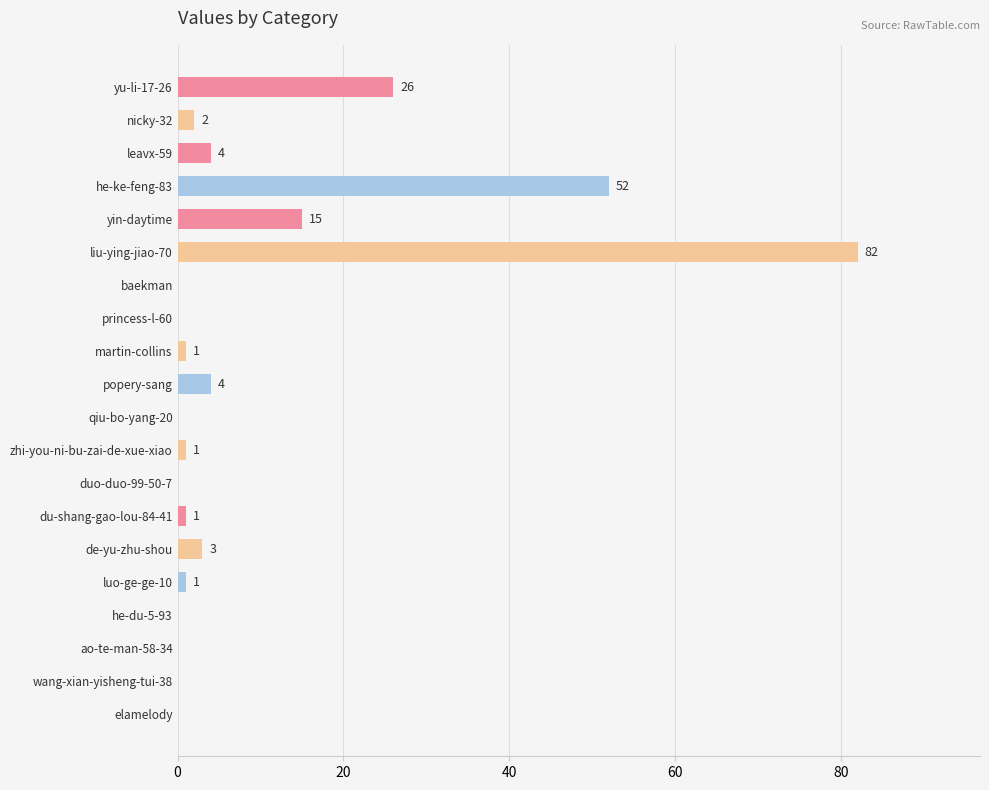

Between baekman and luo-ge-ge-10, which is larger?

luo-ge-ge-10